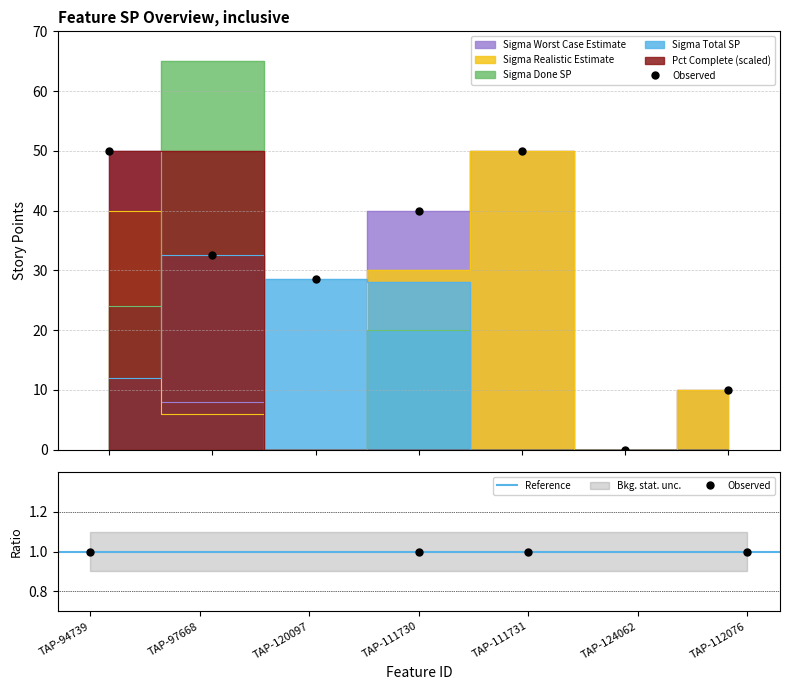

Reading right to left, what are all the values shown in this chart?

Sigma Total SP: 0.0	0.0	0.0	28.0	28.5	32.5	12.0
Sigma Done SP: 0.0	0.0	0.0	20.0	0.0	65.0	24.0
Sigma Realistic Estimate: 10.0	0.0	50.0	30.0	0.0	6.0	40.0
Sigma Worst Case Estimate: 10.0	0.0	50.0	40.0	0.0	8.0	50.0
Pct Complete: 0.0	0.0	0.0	0.0	0.0	50.0	50.0